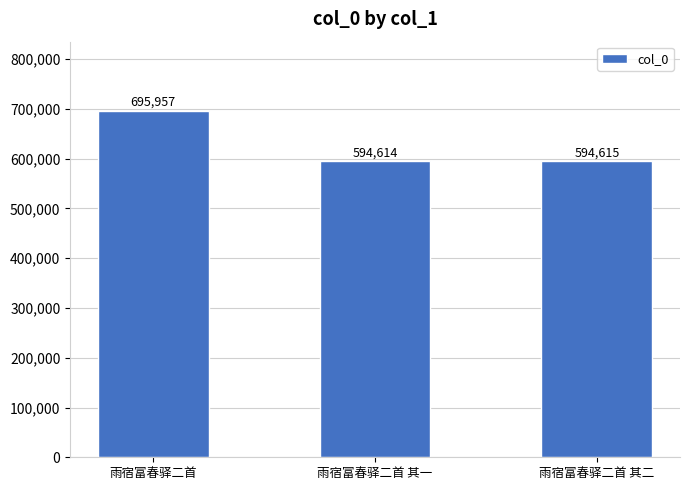

True or false: the data shows 144930 at 雨宿富春驿二首 其二.

False